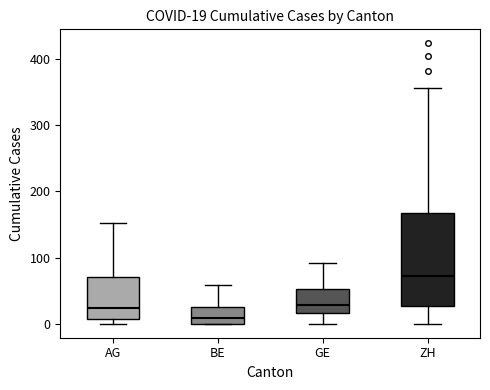

Which box has the highest median line?

ZH